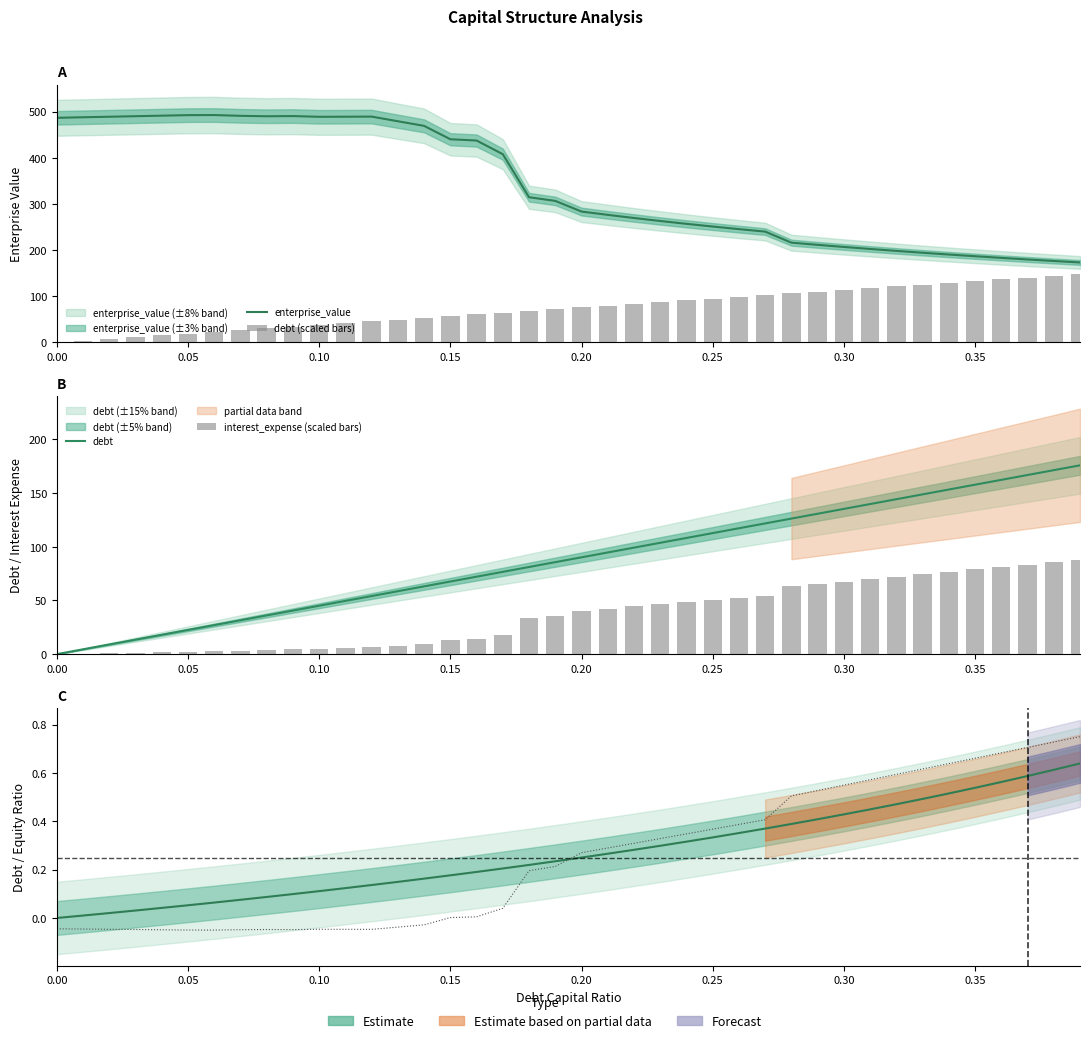

What is the sum of the debt (scaled bars) values at 30 and 0.35?

140.2